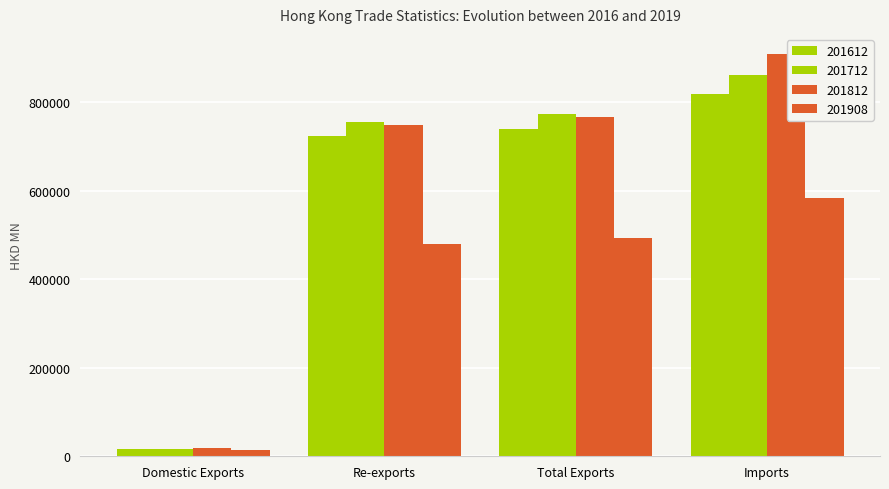

Rank the series by their maximum value, from highest to lowest.

201812, 201712, 201612, 201908